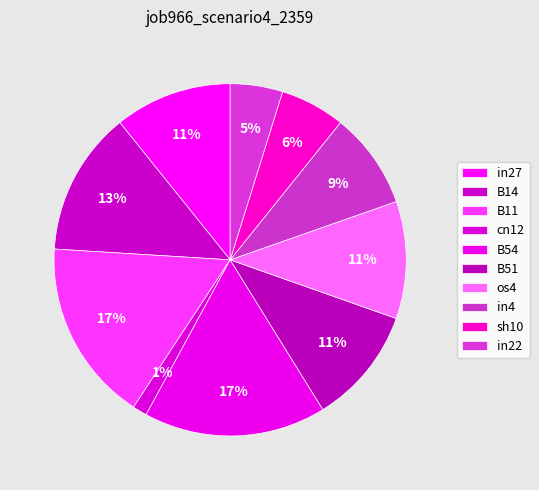

Count the number of slices in the pie.

10